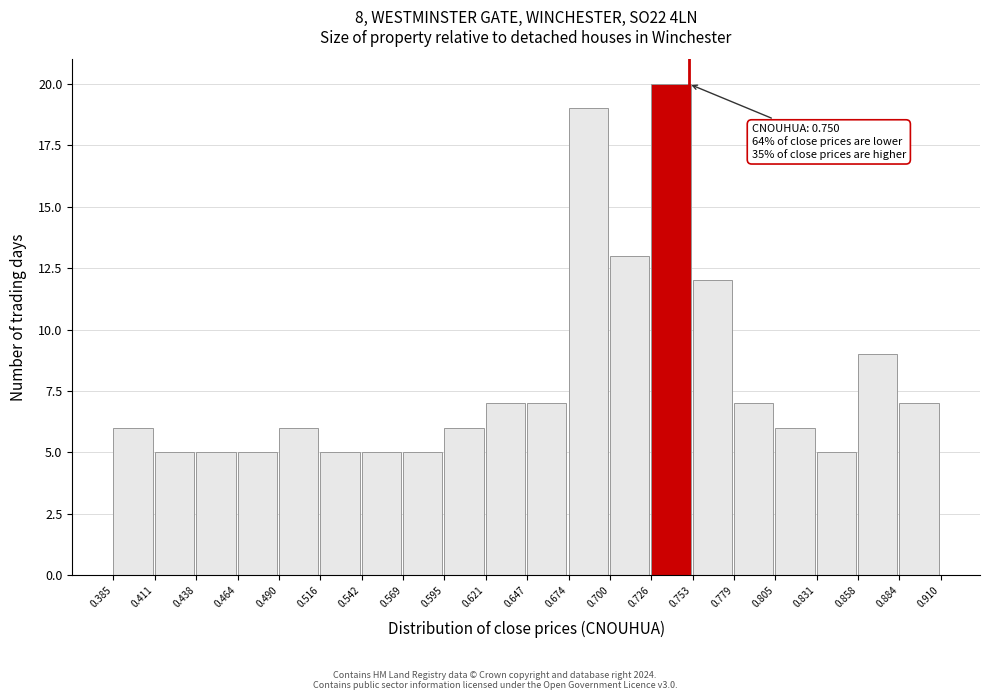

Over which range of the x-axis is the bar tallest?

0.726 to 0.753